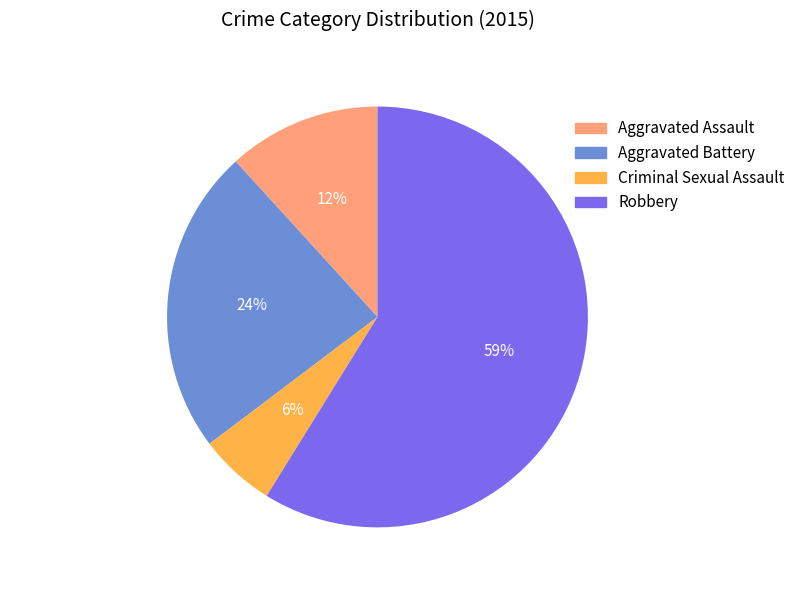

To the nearest percent, what is the average slice percentage?

25%